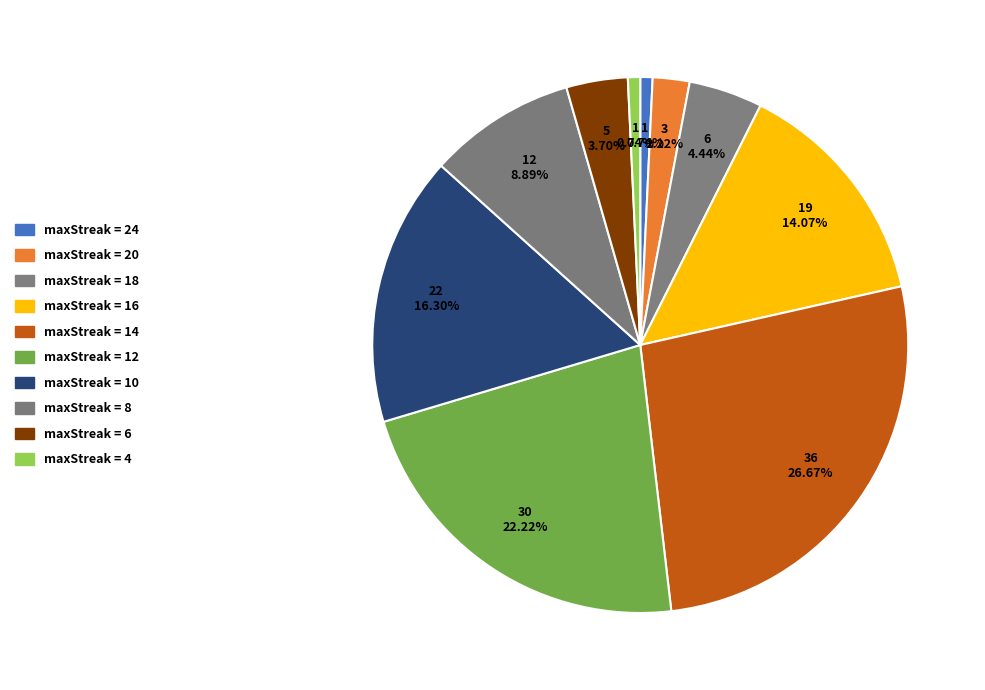

How many segments does this pie chart have?

10